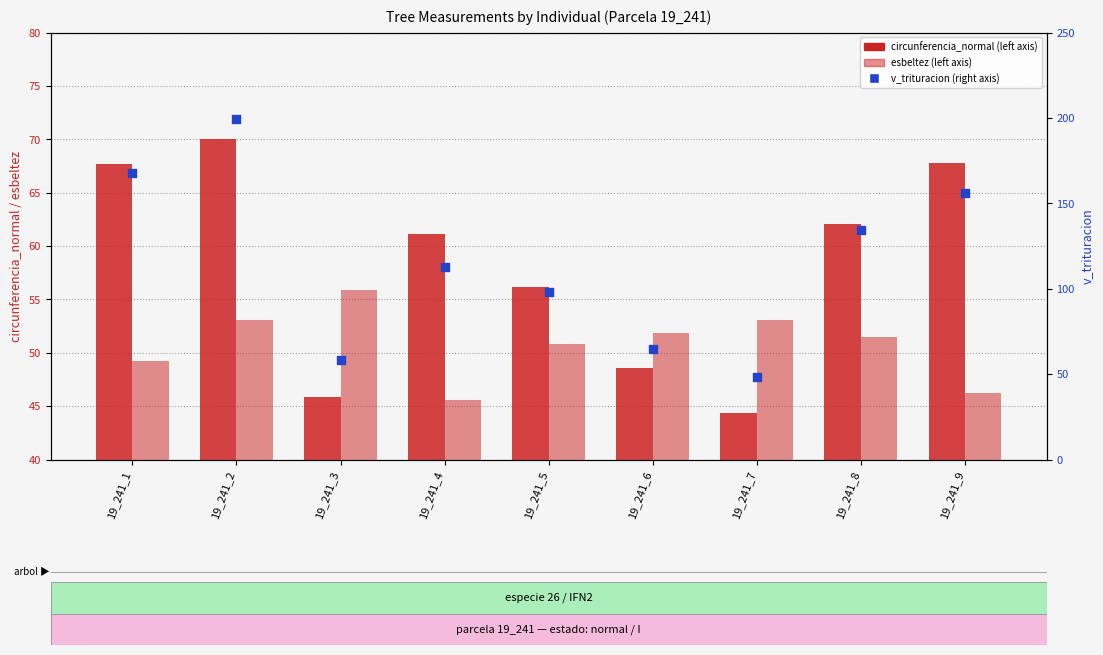

What are all the series names shown in the legend?

circunferencia_normal, esbeltez, v_trituracion